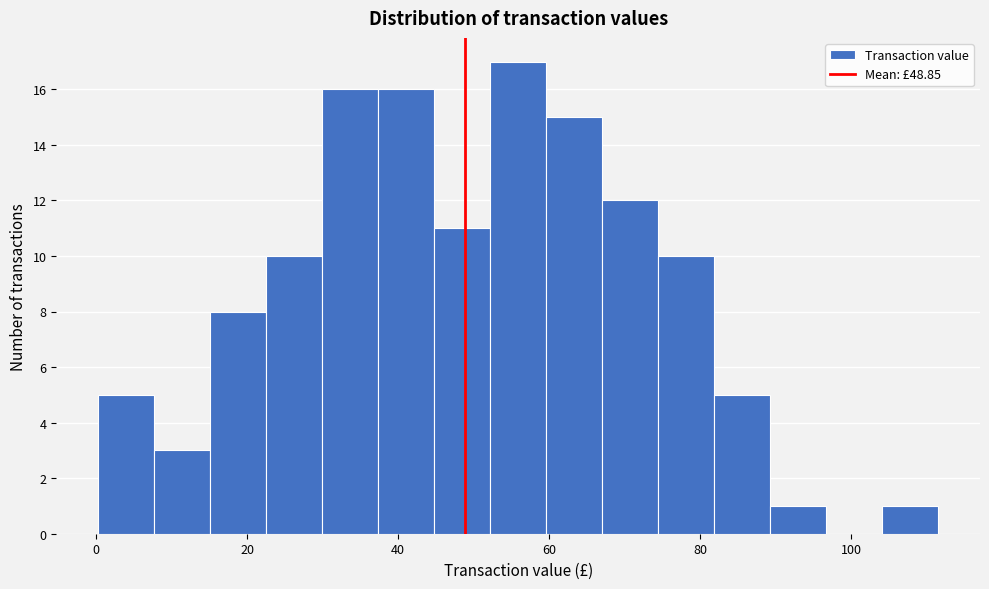

Read against the x-axis, roughly where is the centre of the tallest bar?

56